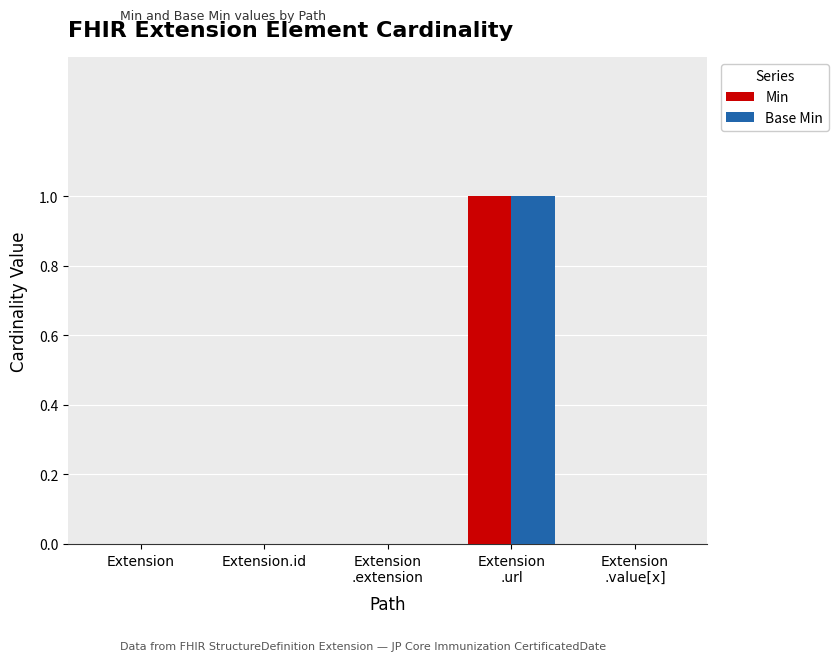

True or false: Min has a value of 0 at Extension.id.

True